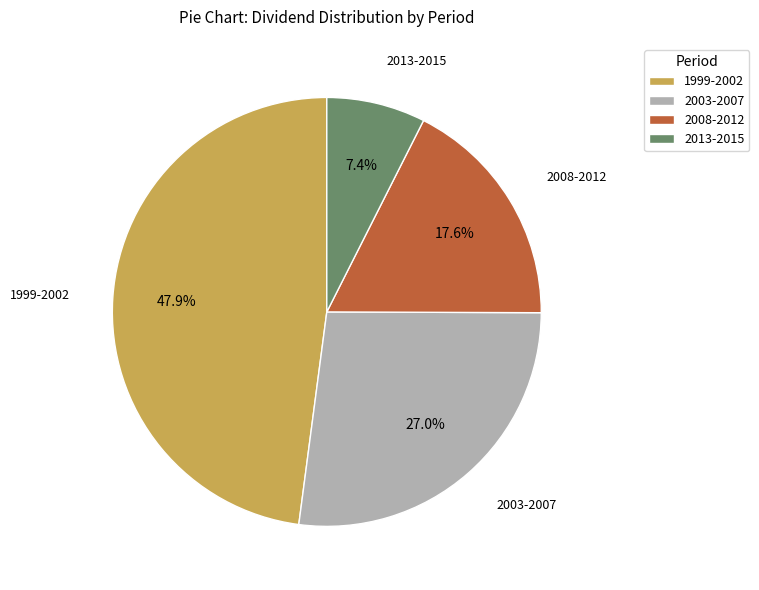

How much of the chart is everything except 2003-2007?

73.0%